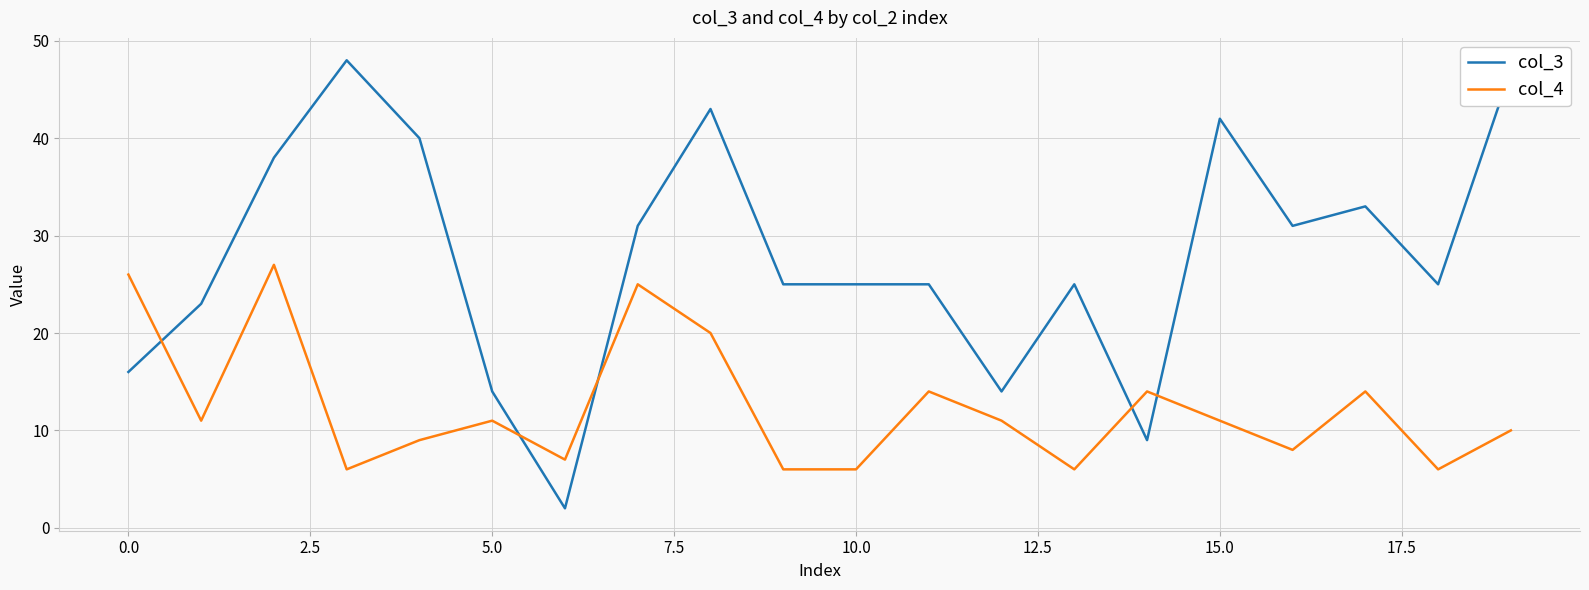

True or false: col_3 and col_4 intersect in this chart.

True